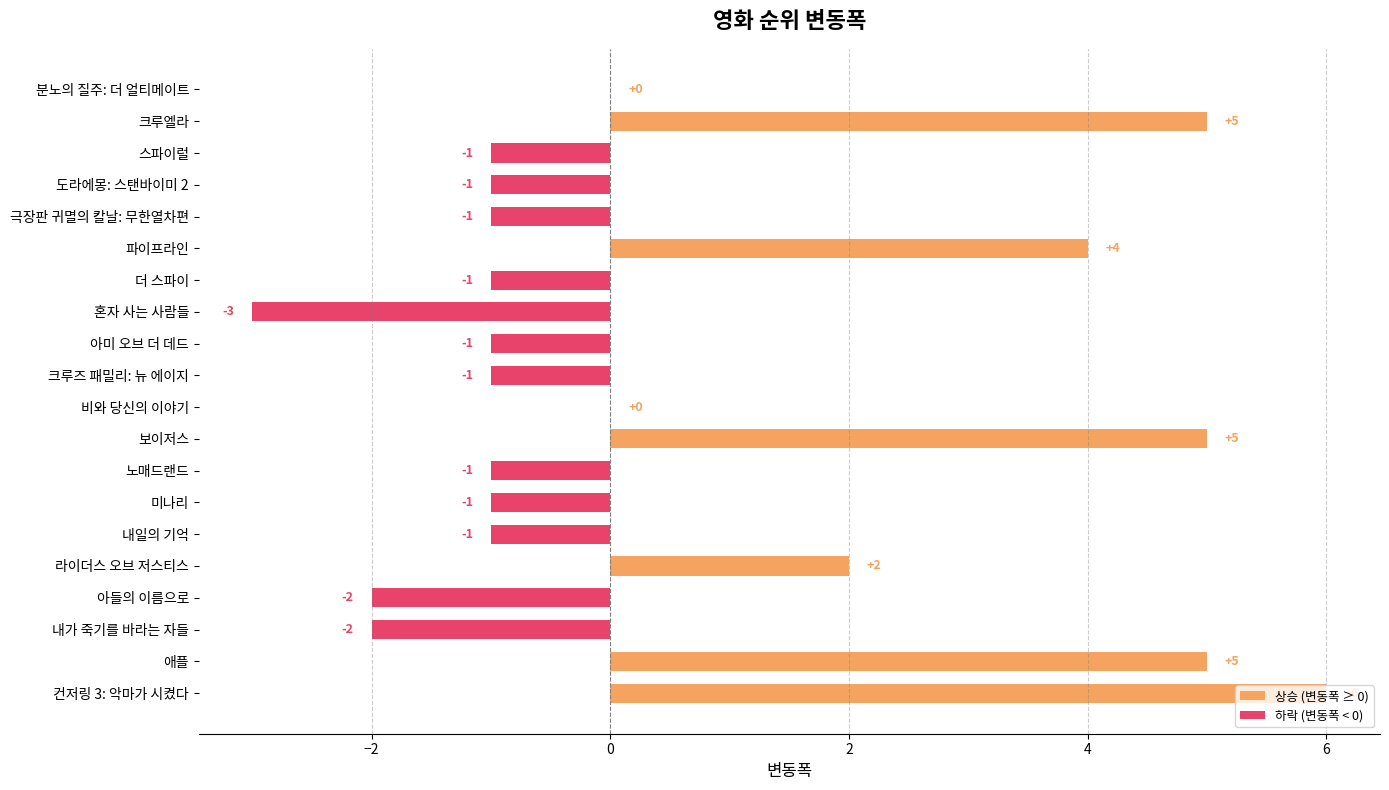

Count the number of data series in this chart.

2